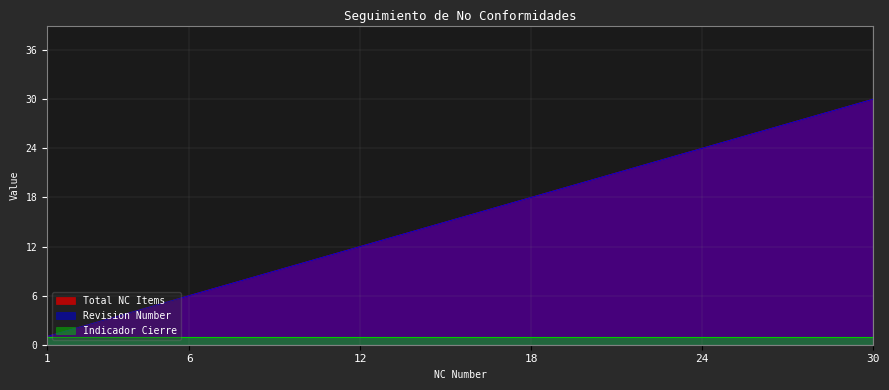

Does the chart have visible grid lines?

Yes